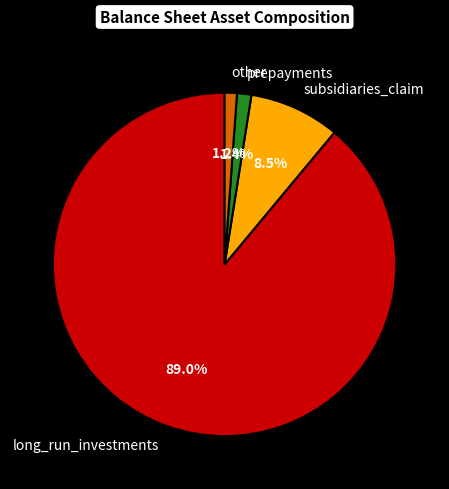

Which slice represents more than half of the pie?

long_run_investments